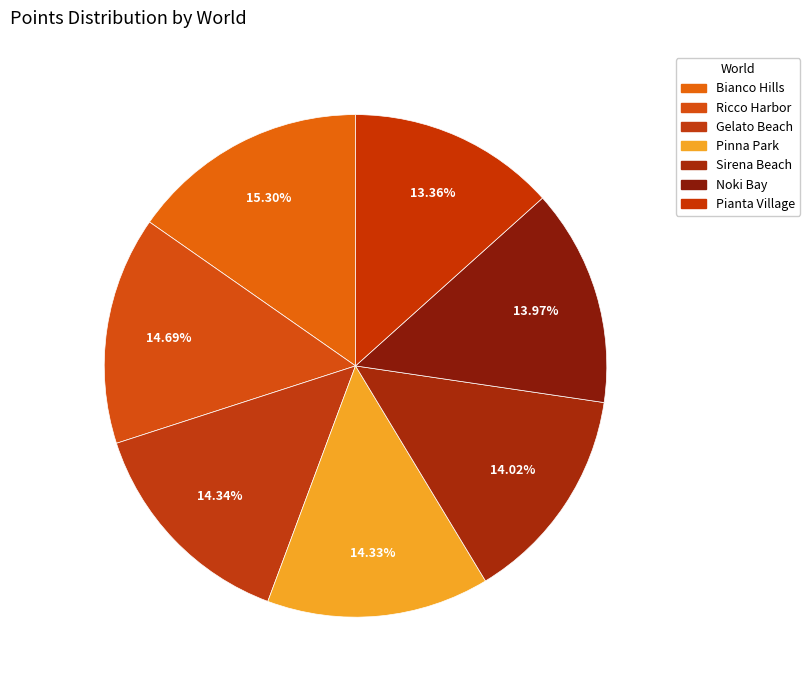

Count the number of slices in the pie.

7